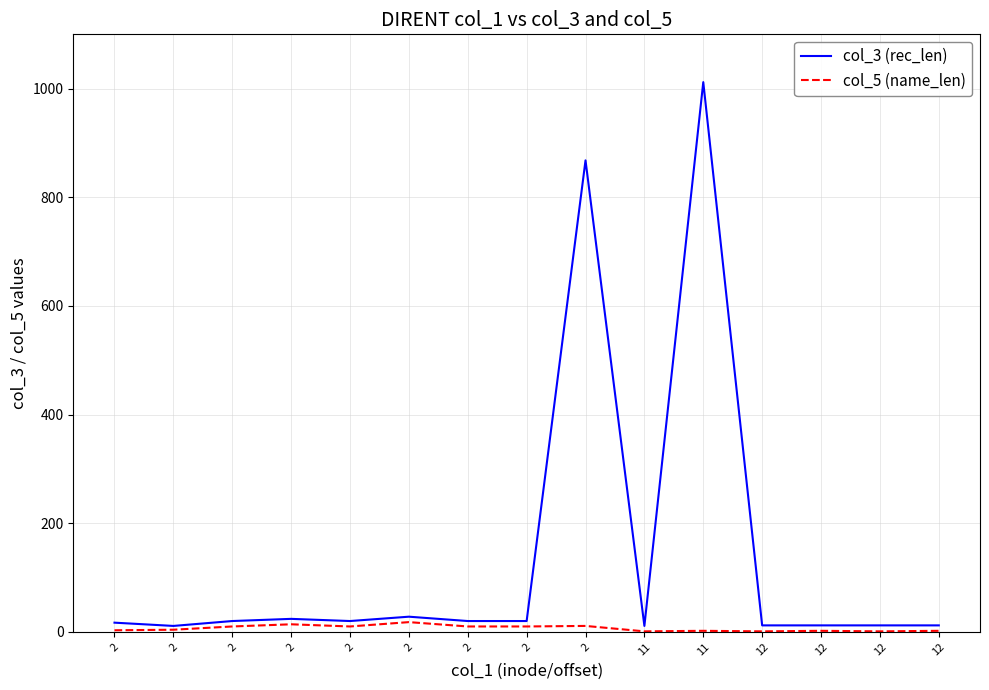

True or false: col_3 (rec_len) and col_5 (name_len) cross at least once.

False